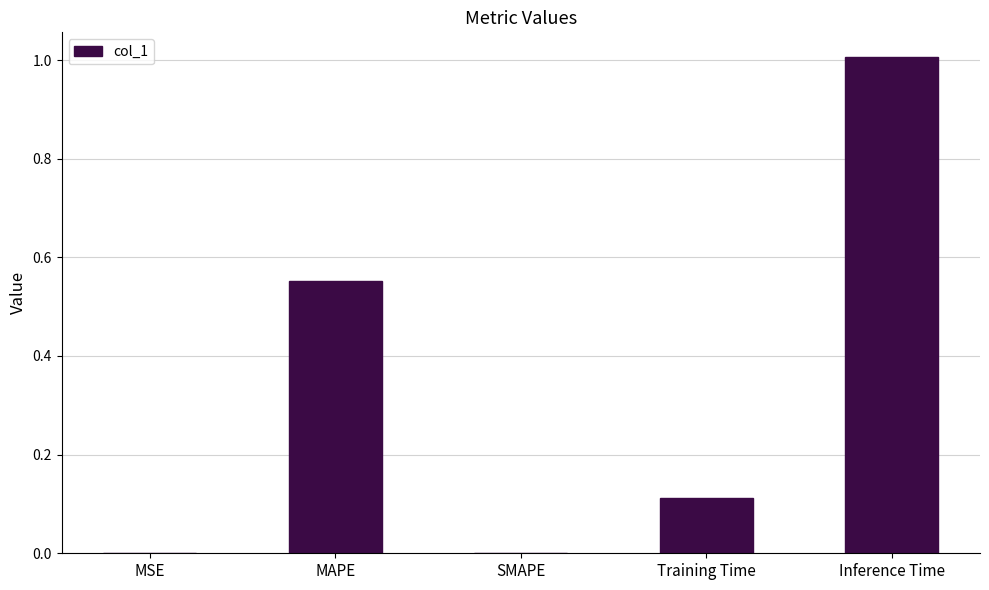

What is the sum of all values?

1.7